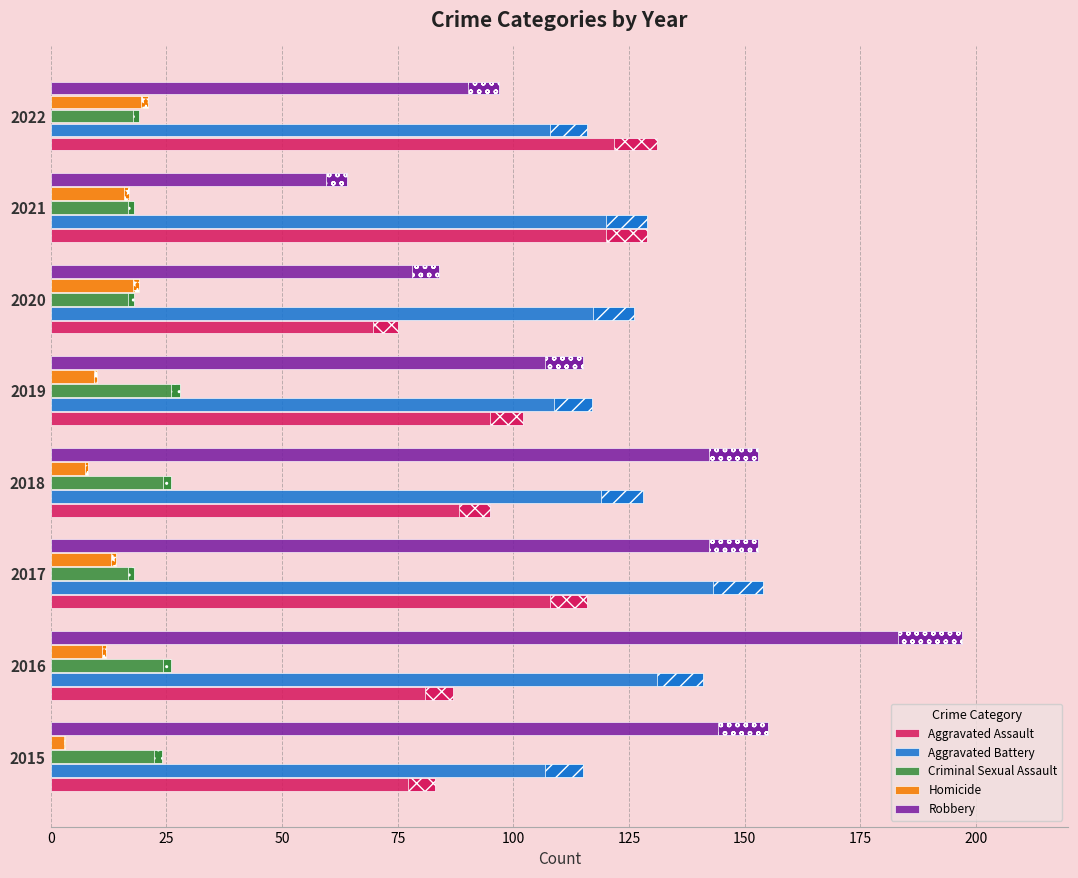

Which series changed the most between 2016 and 2019?

Robbery